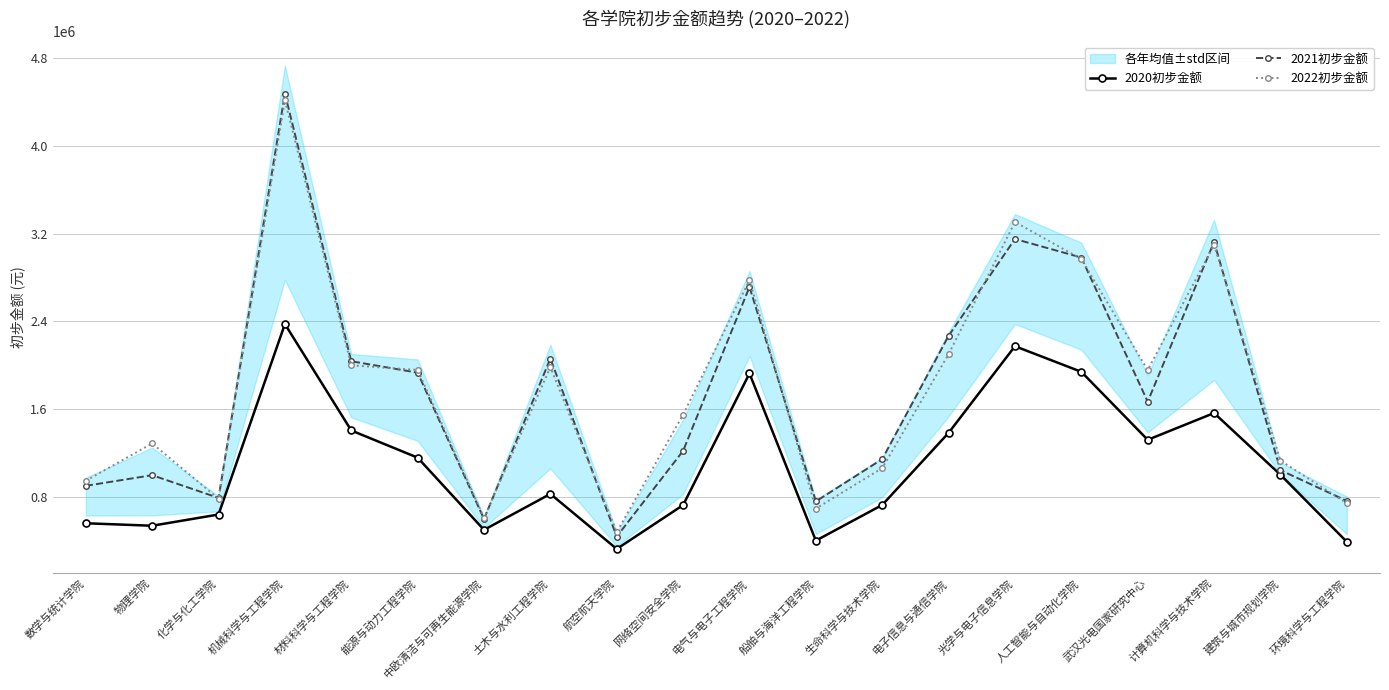

What is the difference between the 2021初步金额 values at 物理学院 and 武汉光电国家研究中心?

670858.0